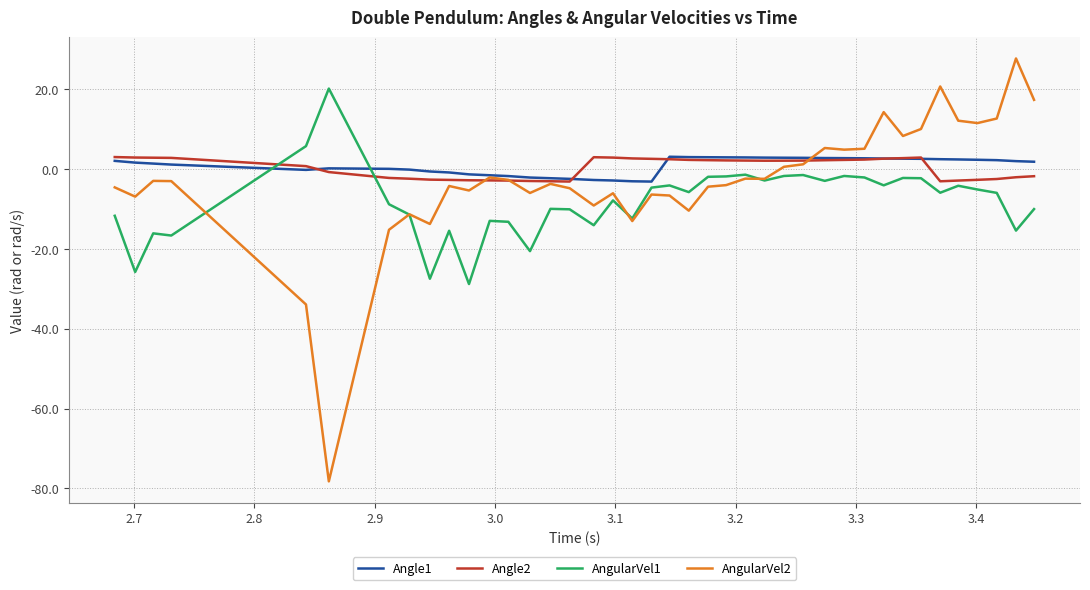

What is the greatest value displayed?

27.7